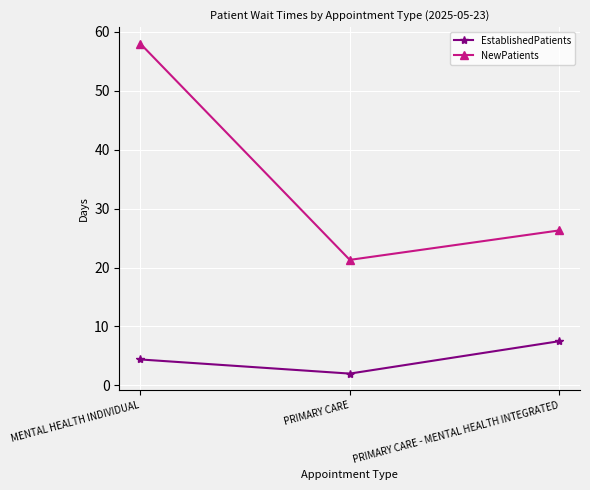

What is the value of the EstablishedPatients point at the 3rd from the left?

7.5